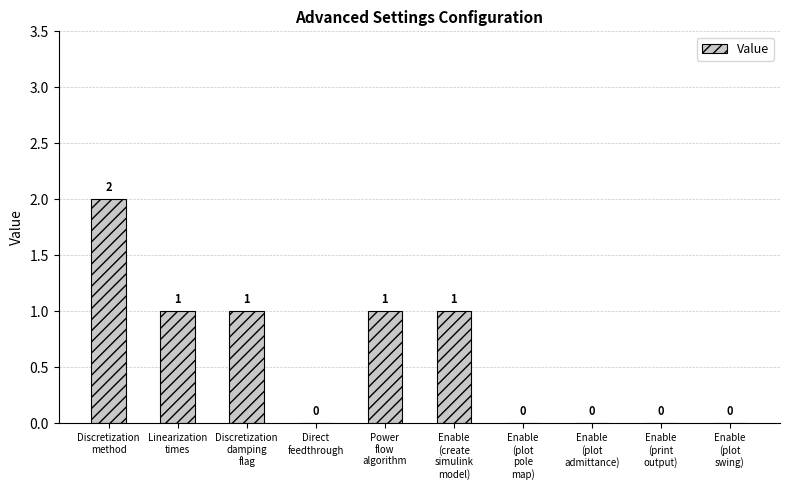

Reading left to right, transcribe all the data shown in this chart.

2	1	1	0	1	1	0	0	0	0